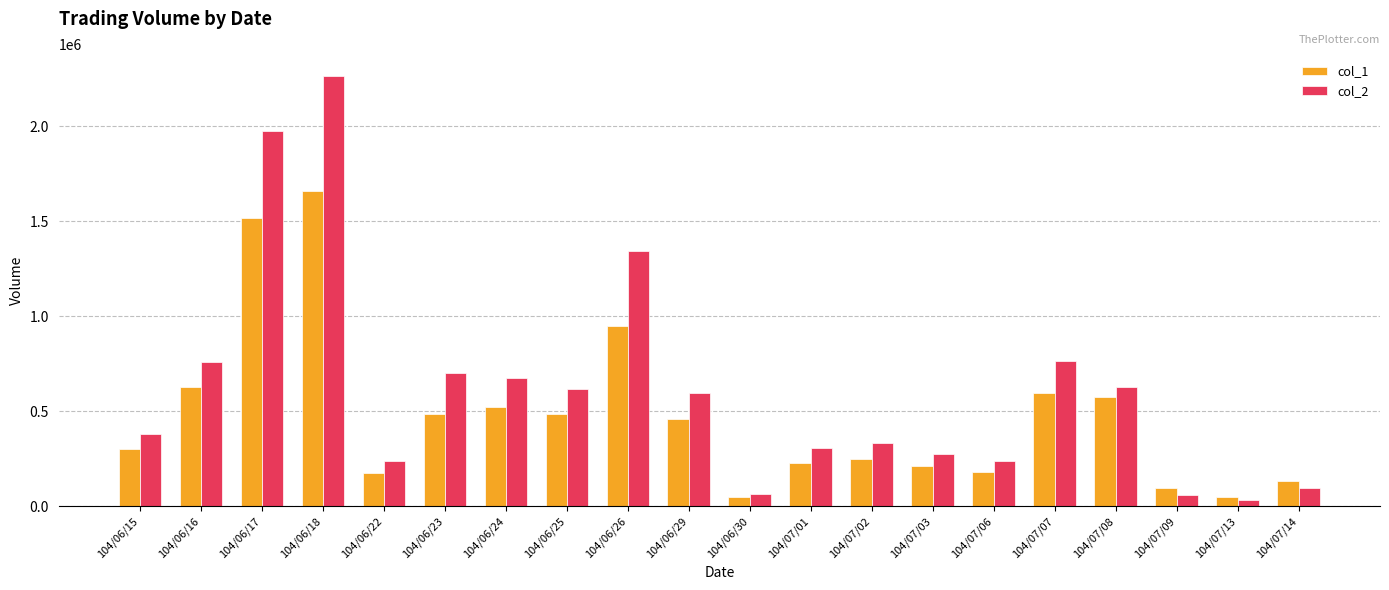

What are all the series names shown in the legend?

col_1, col_2